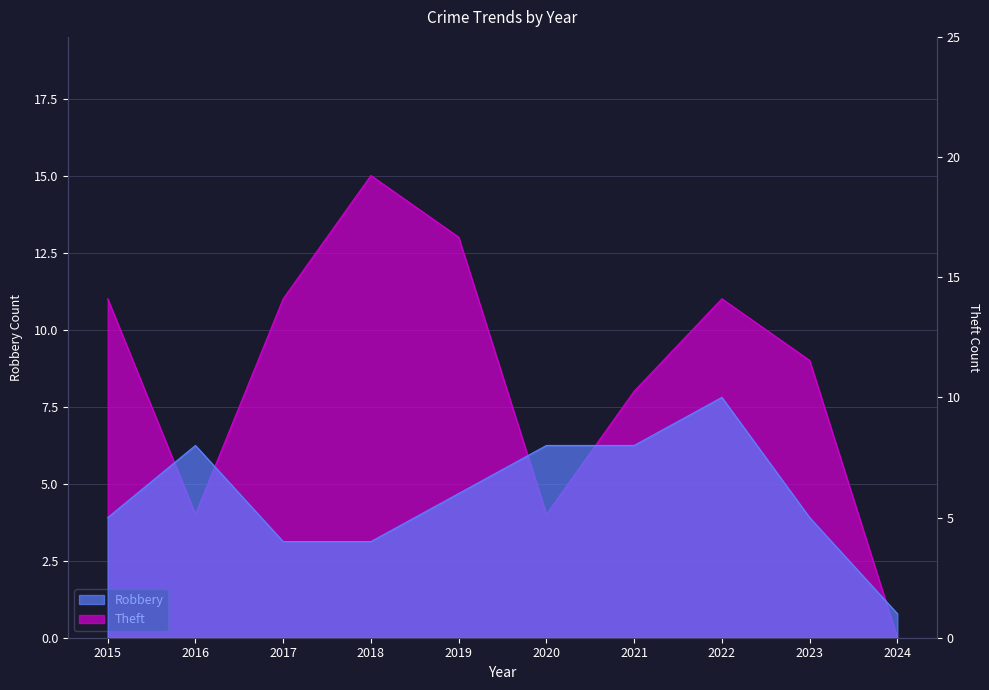

What is the maximum value shown in the chart?

15